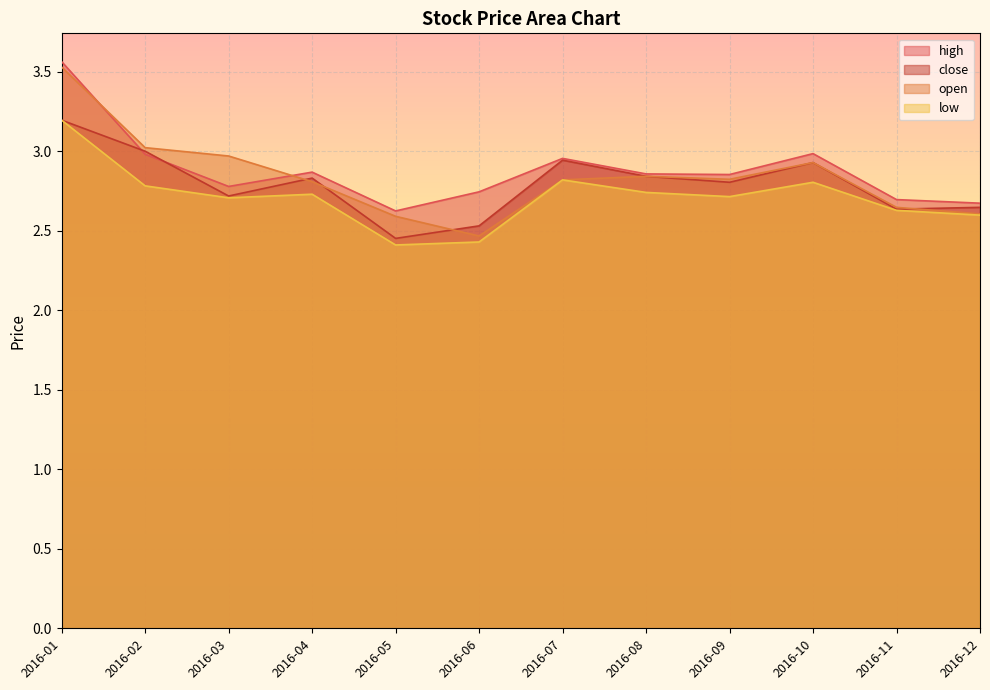

What is the smallest value displayed?

2.4